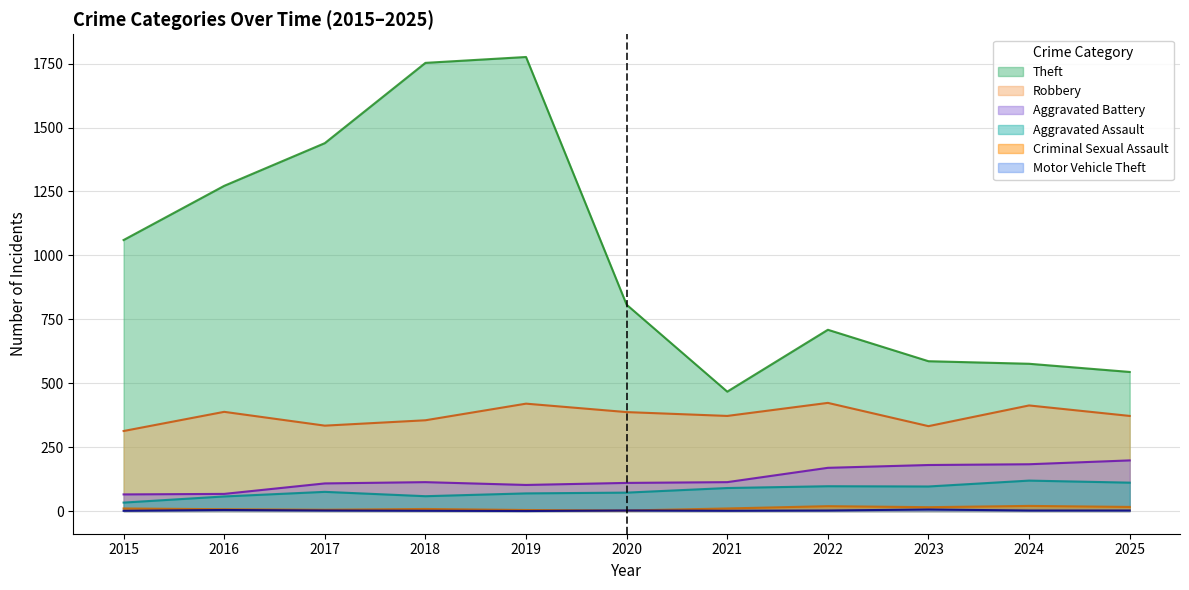

How many lines are shown in the chart?

6